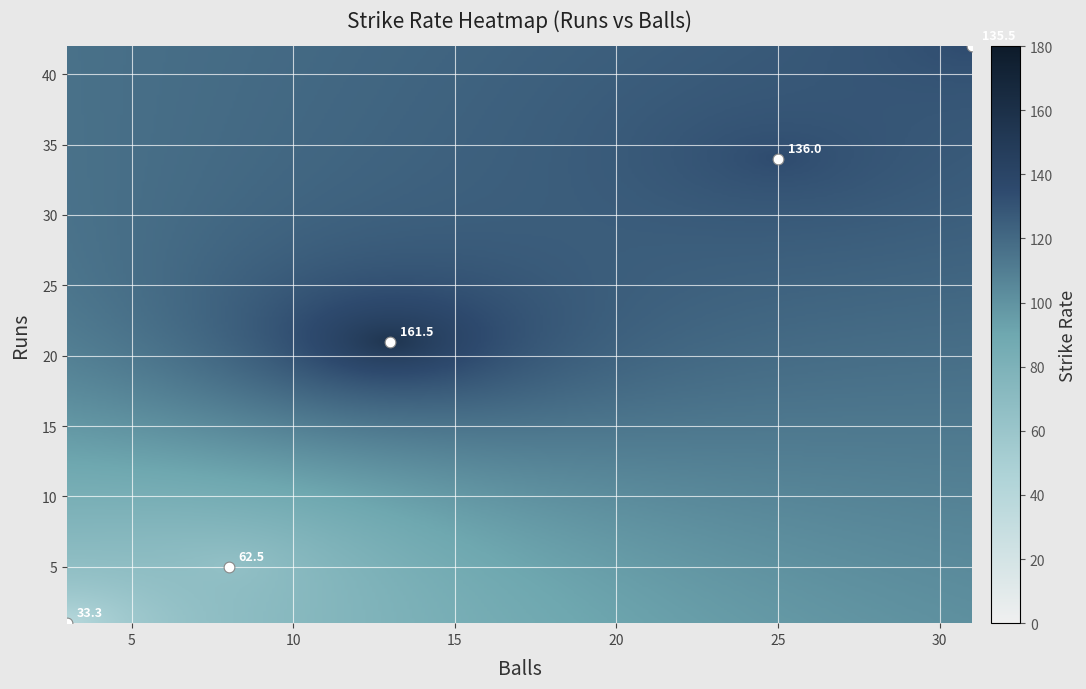

What value does the runs series have at runs?

1.0